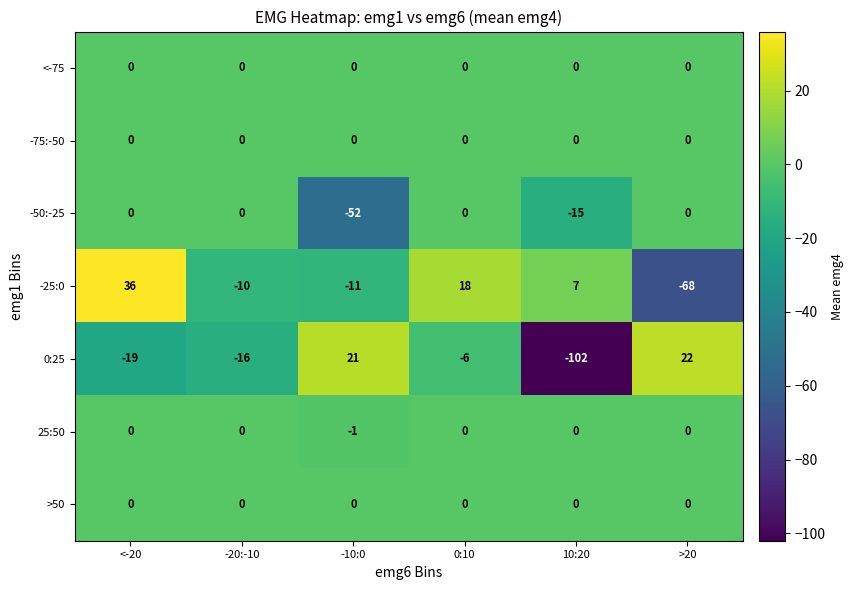

What is the maximum value shown in the chart?

36